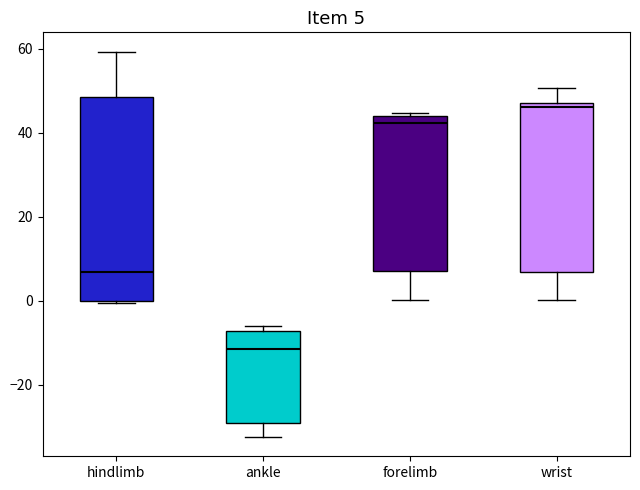

Which box has the highest median line?

wrist